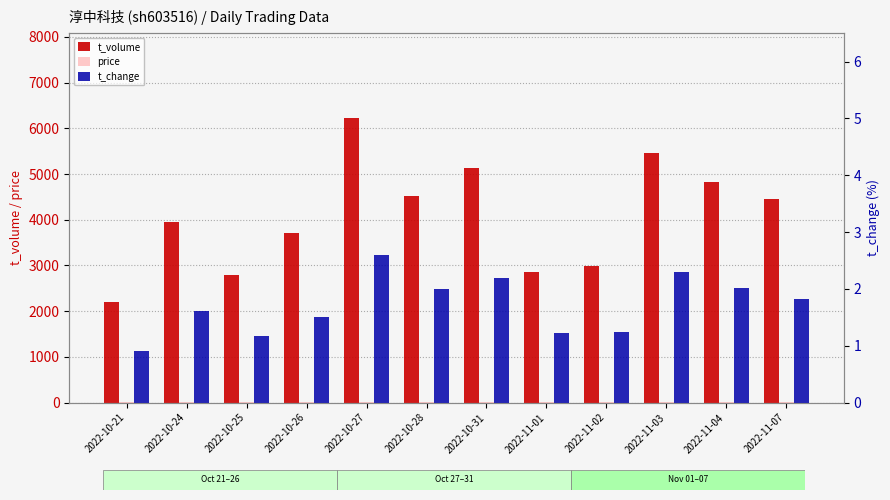

What are all the series names shown in the legend?

t_volume, price, t_change